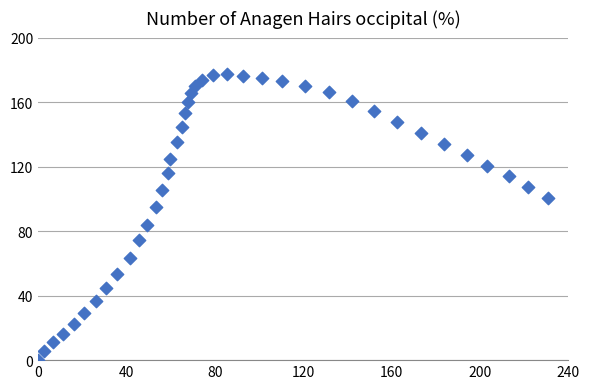

What is the range of Y values (max minus min)?

177.5